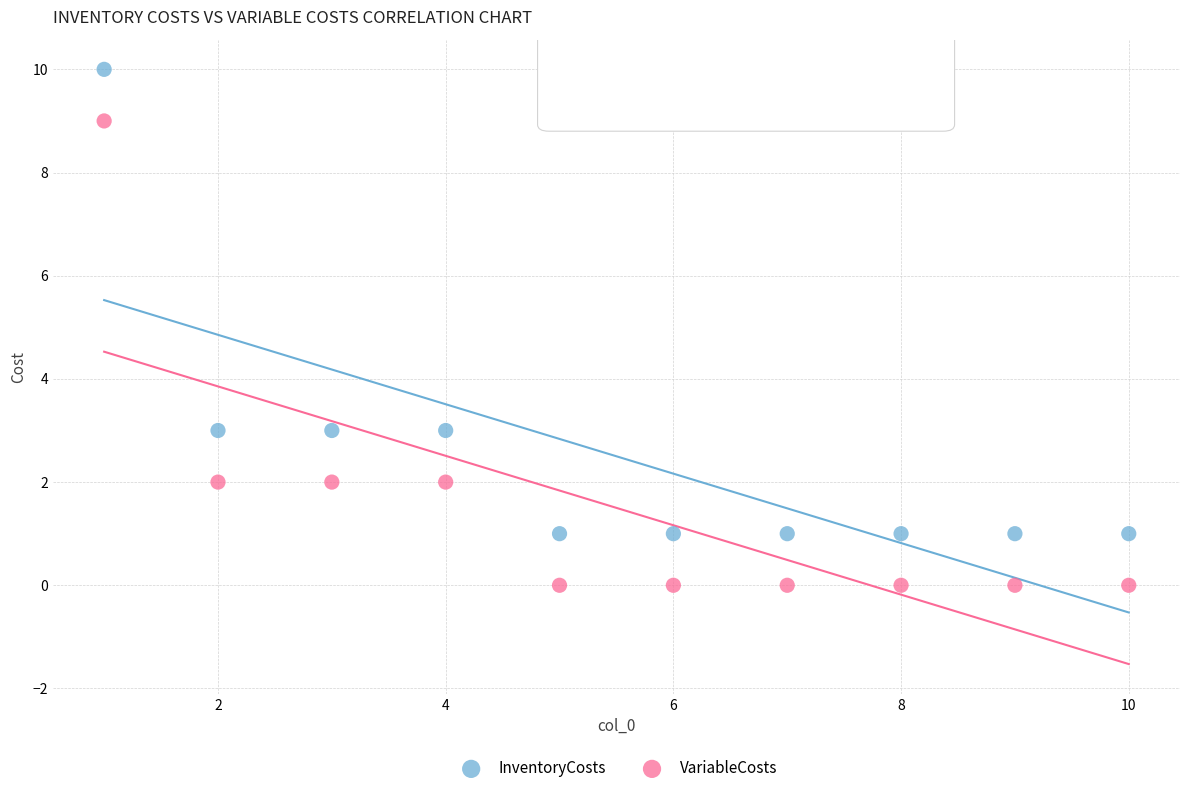

What are all the series names shown in the legend?

InventoryCosts, VariableCosts